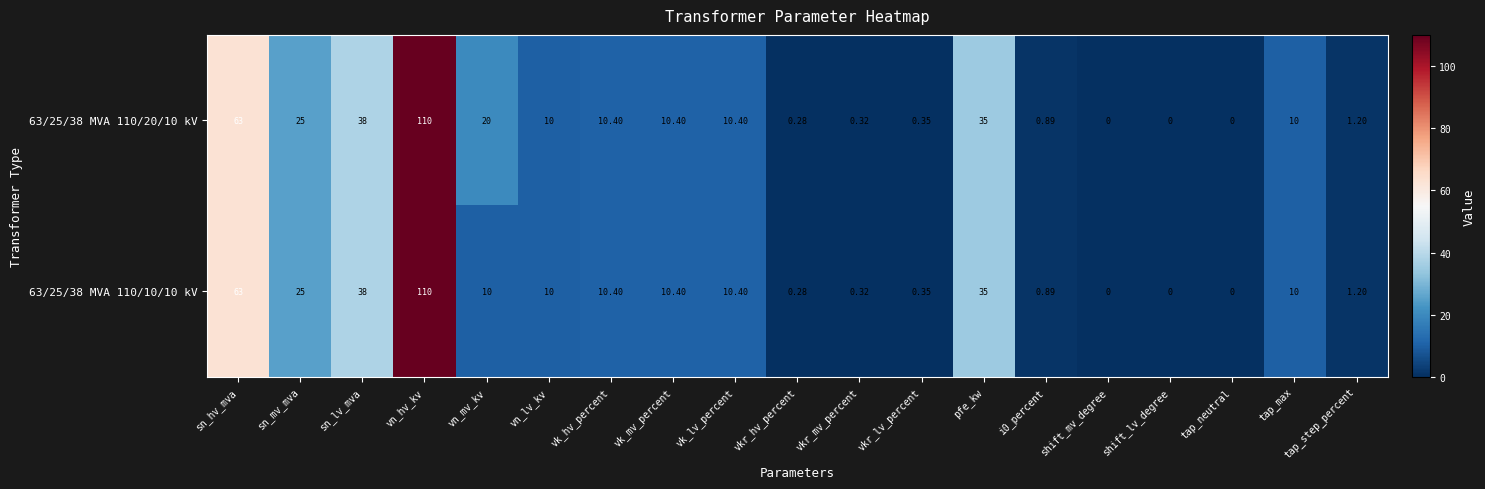

Where is 63/25/38 MVA 110/20/10 kV nearest to the value 55?

sn_hv_mva